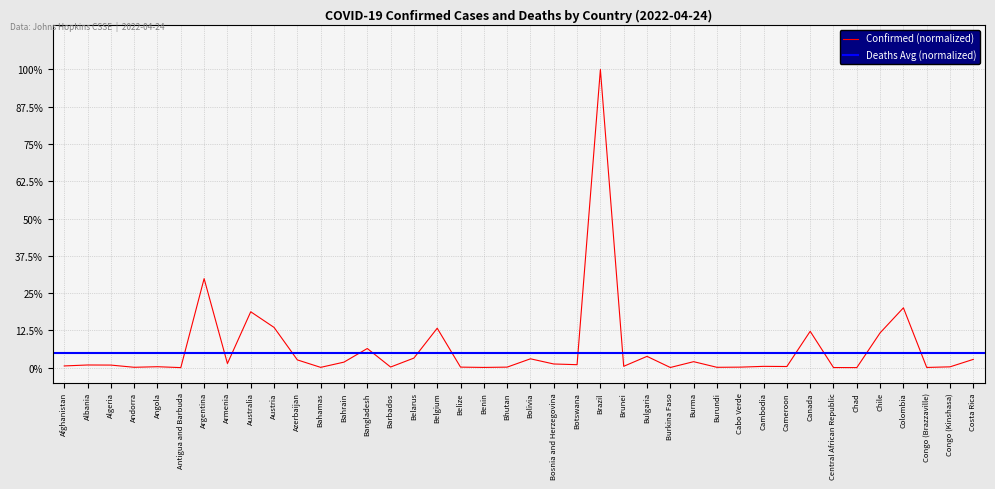

How many interior local valleys (lower than both neighbors) does the data have?

13